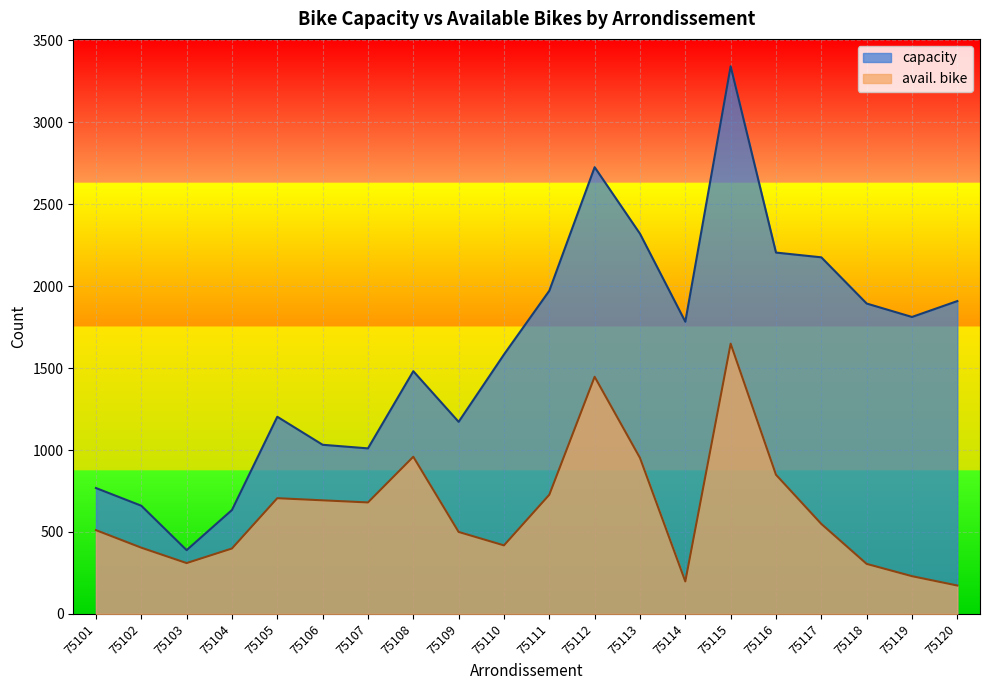

How many data points in capacity are less than 1783?

10